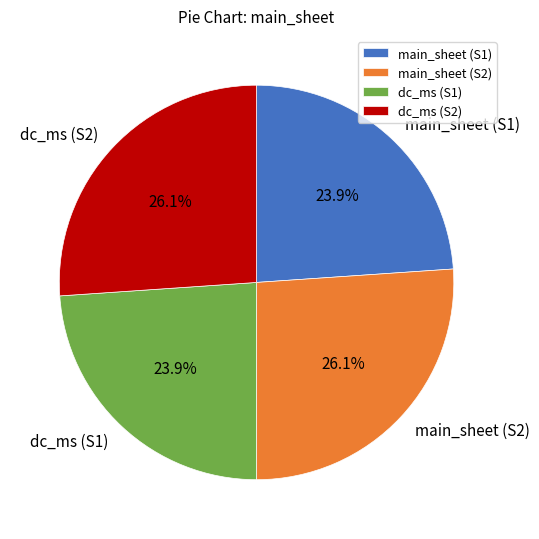

The dc_ms (S2) slice represents 26% of the pie. True or false?

True